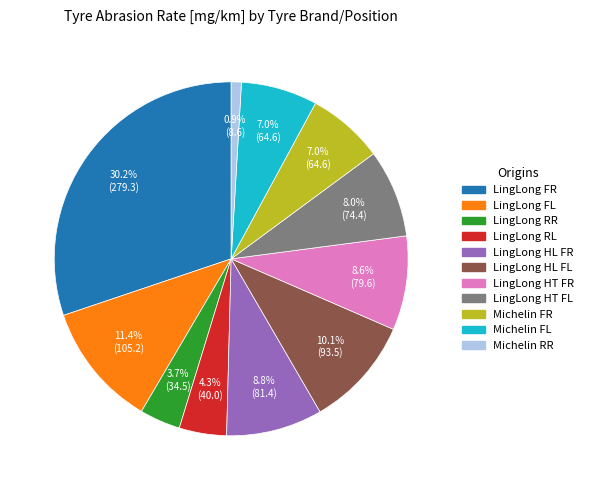

To the nearest percent, what is the average slice percentage?

9%